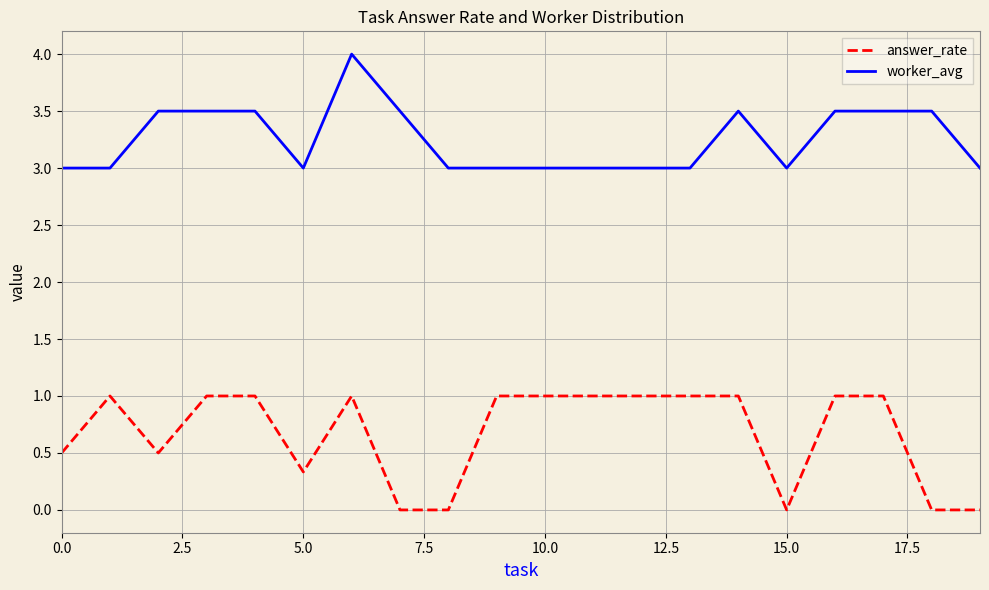

What is the sum of all worker_avg values?

65.0